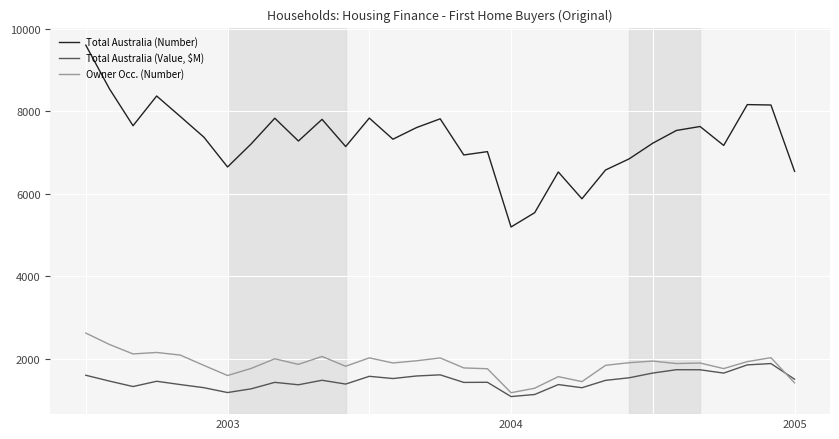

Rank the series by their maximum value, from lowest to highest.

Total Australia (Value, $M), Owner Occ. (Number), Total Australia (Number)